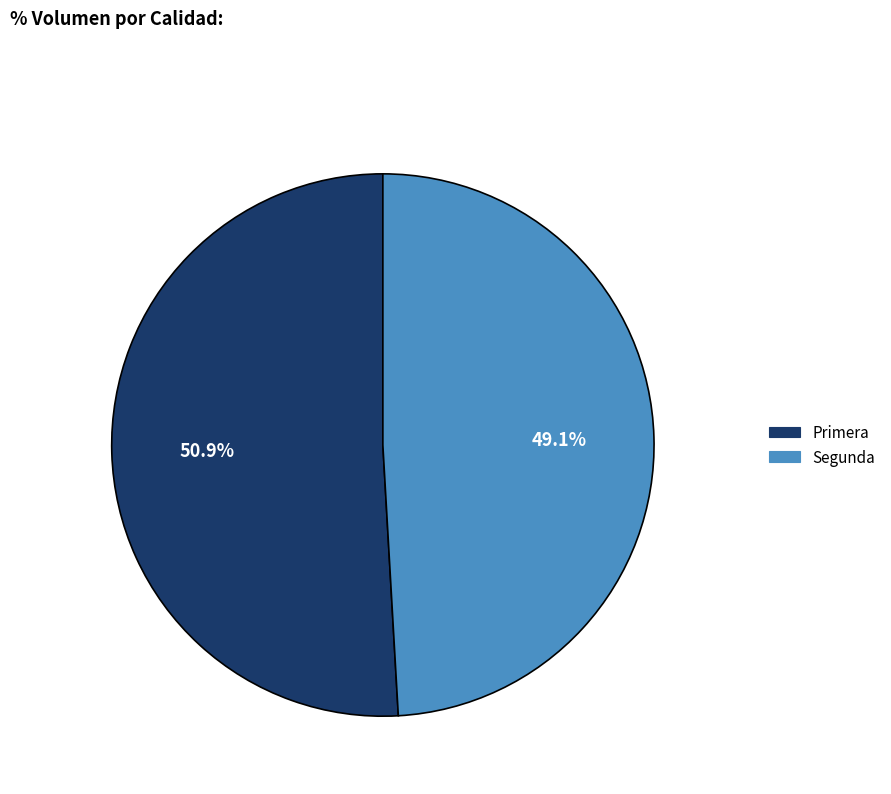

How much of the chart is everything except Segunda?

50.9%